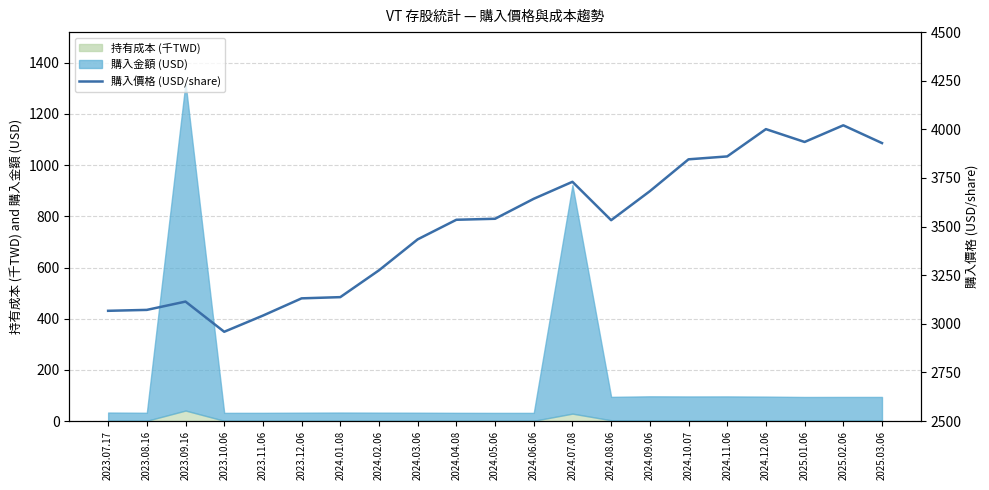

How many data points are above 3535?

11